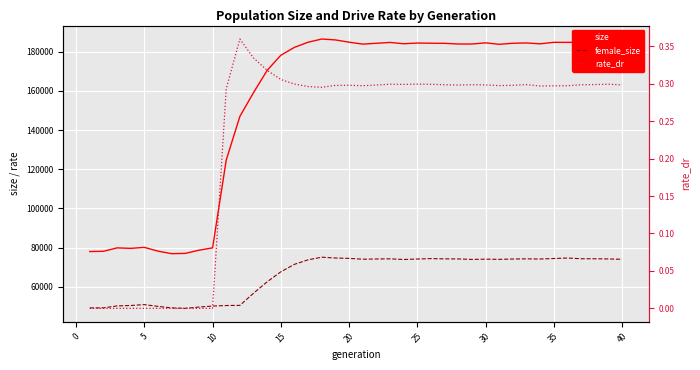

What is the difference between the second highest and minimum values in the size series?

109150.0